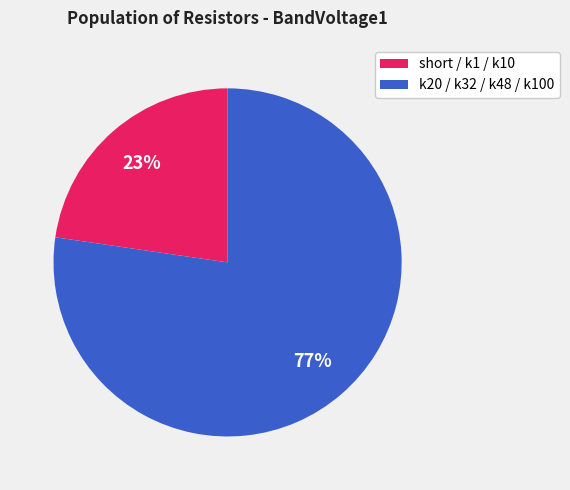

Does any single category account for the majority?

Yes